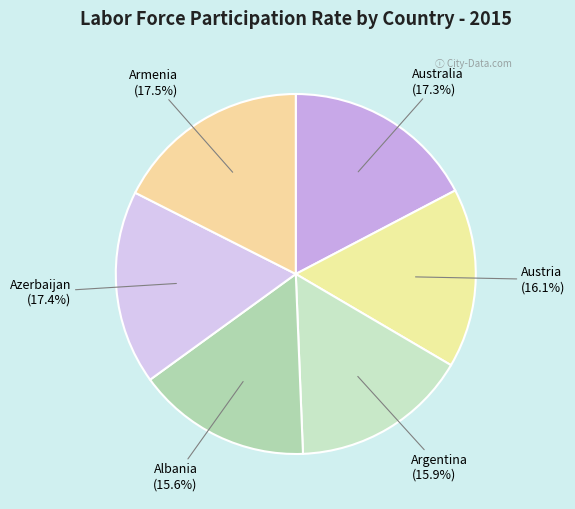

Which has a higher value, Australia or Austria?

Australia